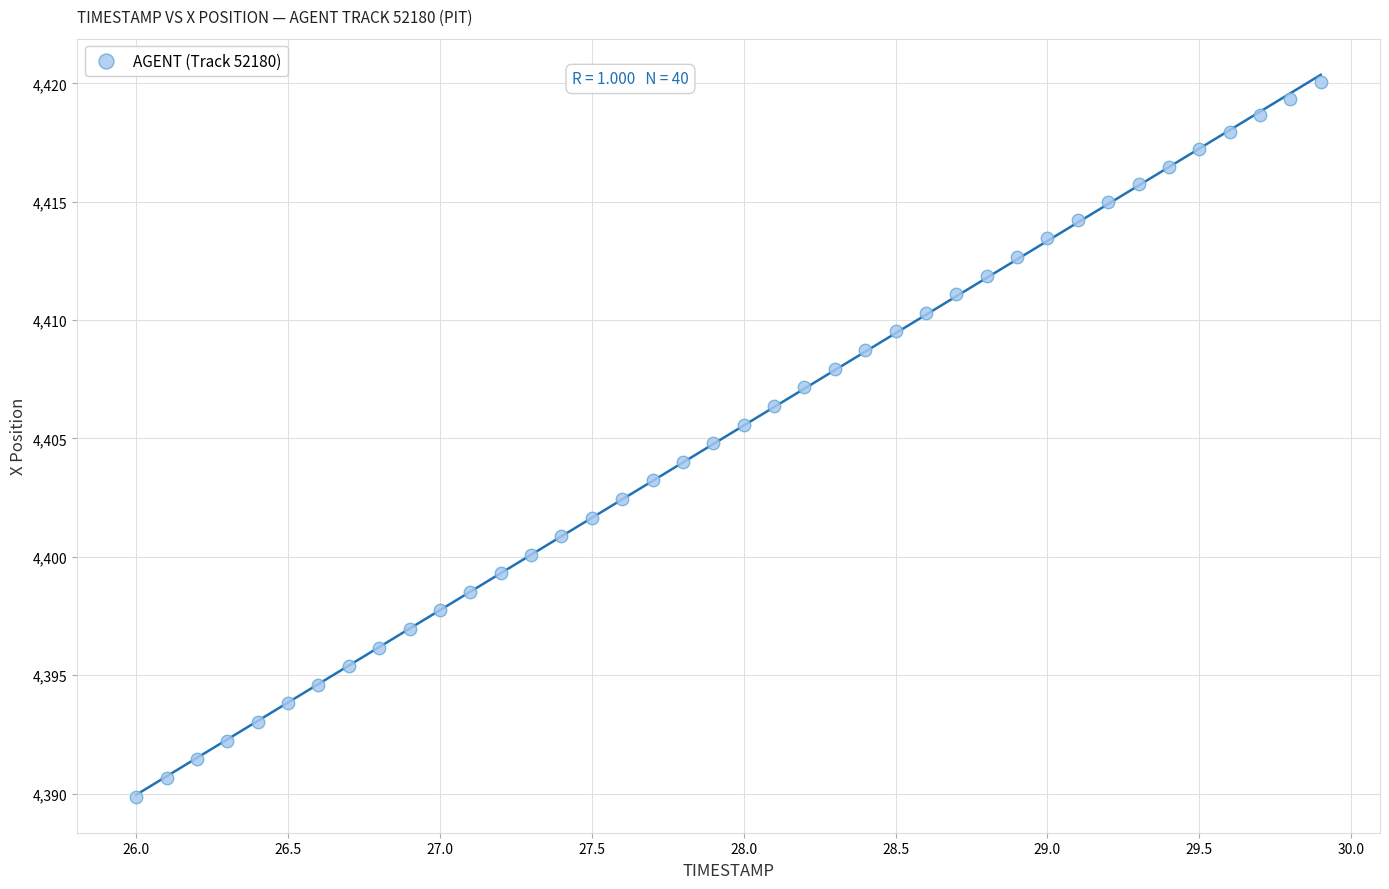

What is the range of X values (max minus min)?

3.9